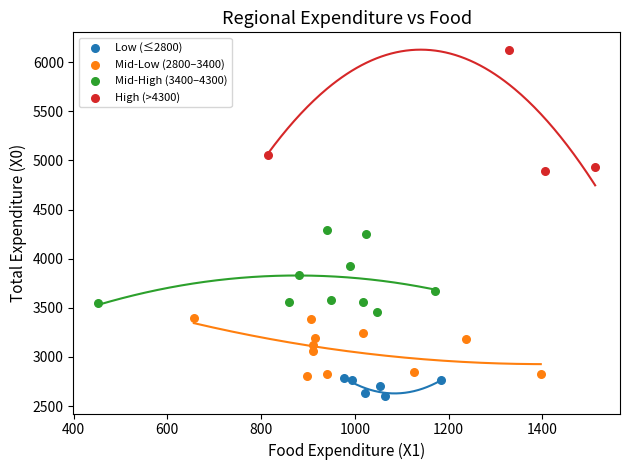

Which series has the largest Y range (max minus min)?

High (>4300)